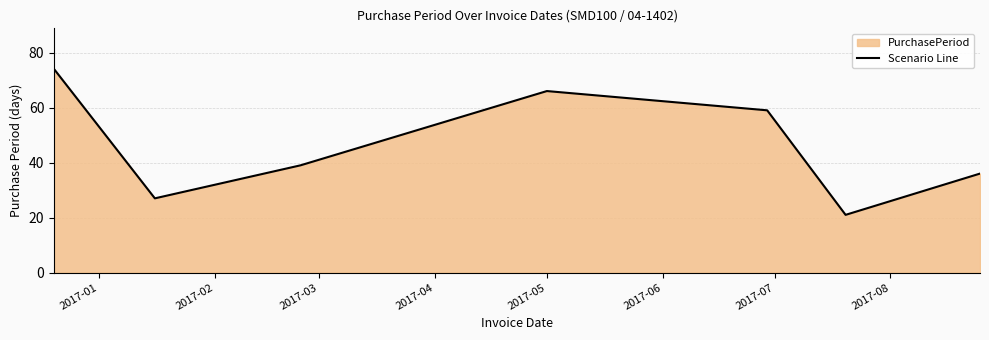

True or false: the data has more than 0 interior local peaks.

True